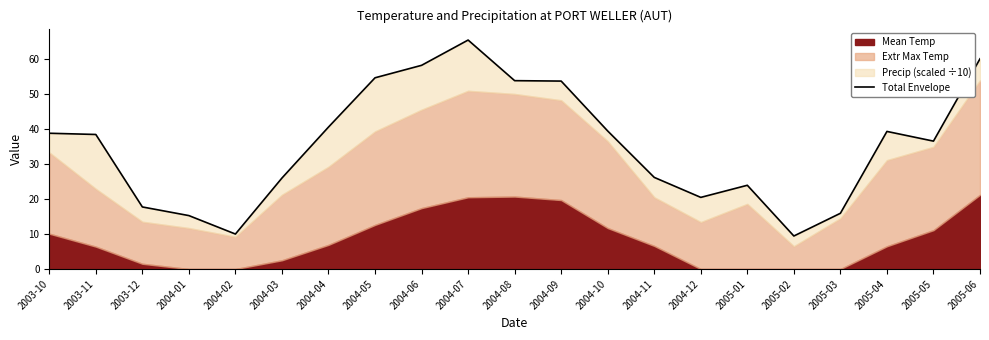

Where is the data nearest to the value 37?

2005-05